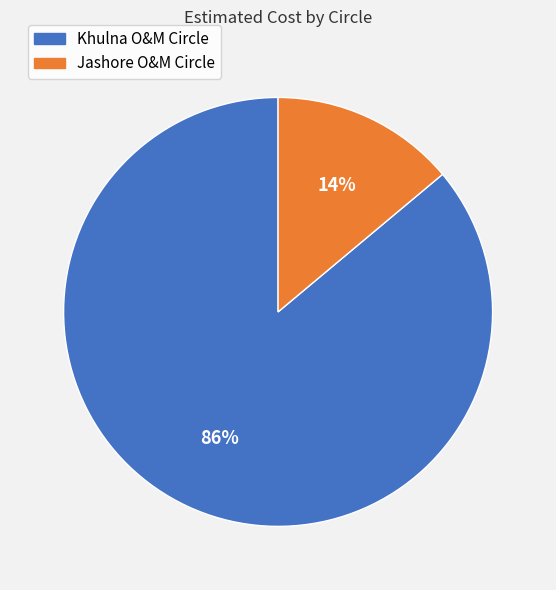

What is the smallest slice in the pie chart?

Jashore O&M Circle